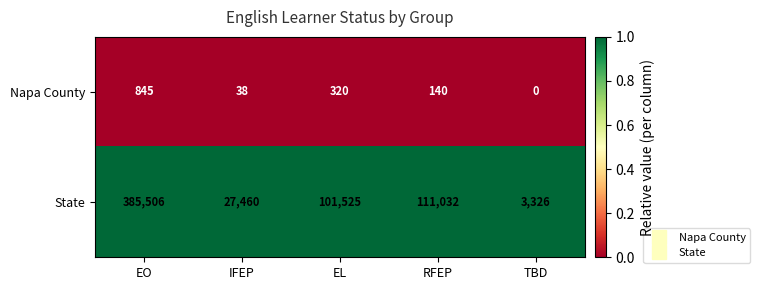

Rank the series by their average value, from lowest to highest.

Napa County, State